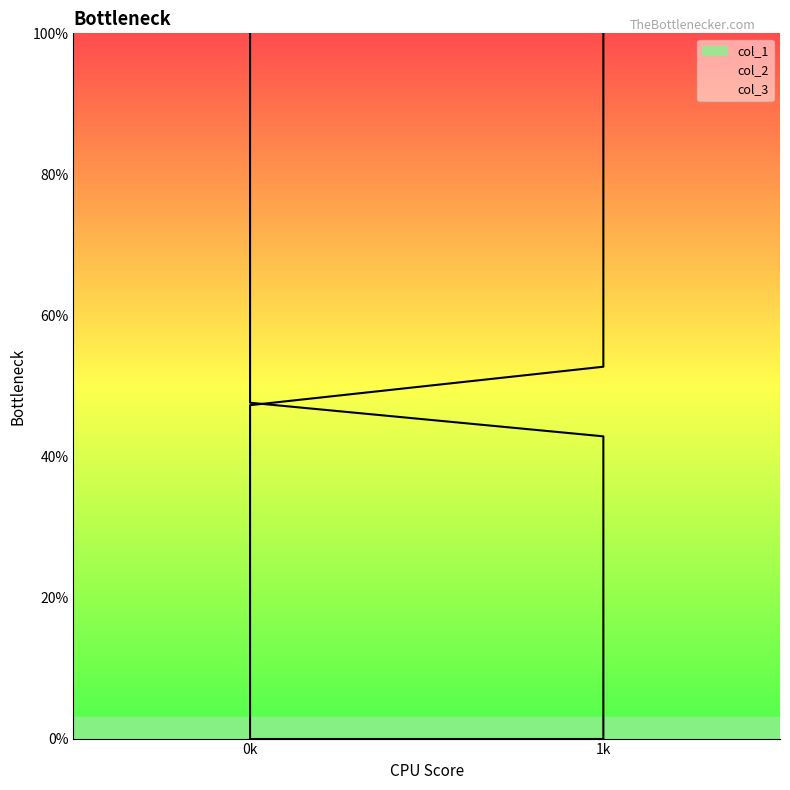

The col_2_line series shows 142.7 at 0k. True or false?

False